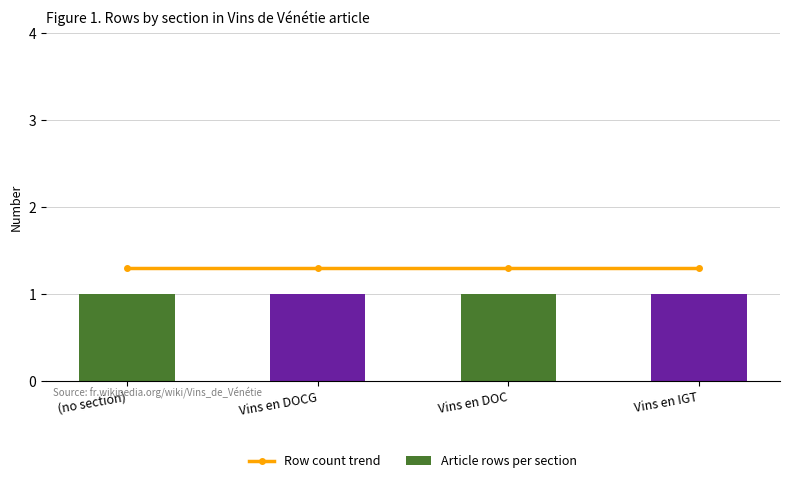

True or false: Row count trend has a value of 2.3 at Vins en IGT.

False